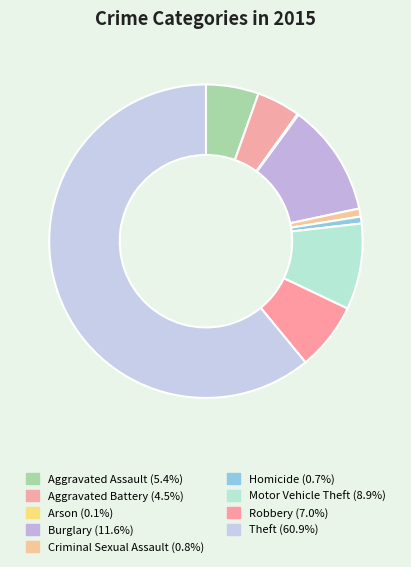

What percentage is NOT represented by Robbery?

93.0%